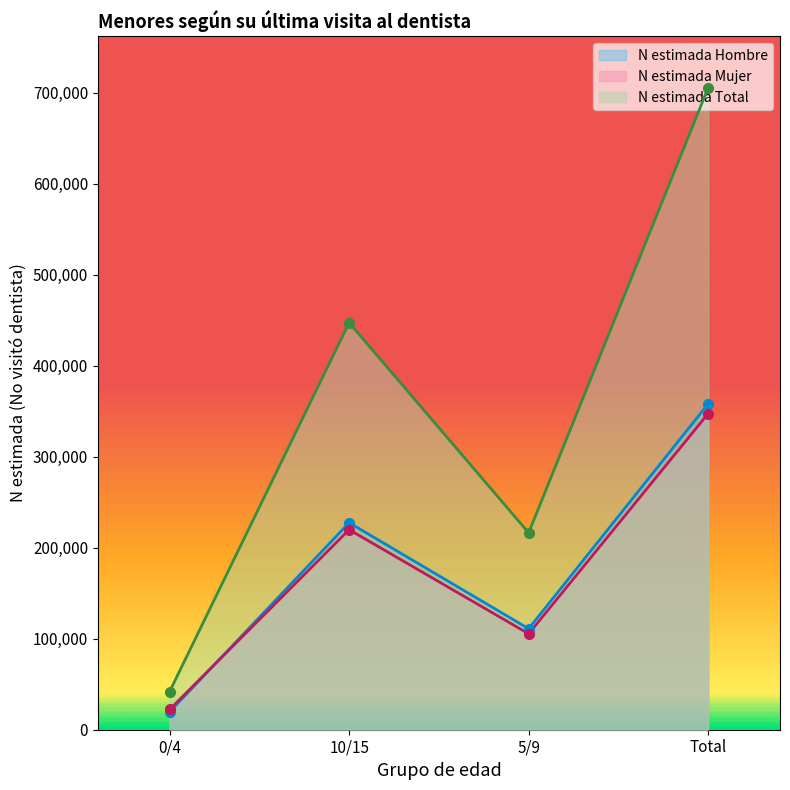

What position from the right is 0/4?

4